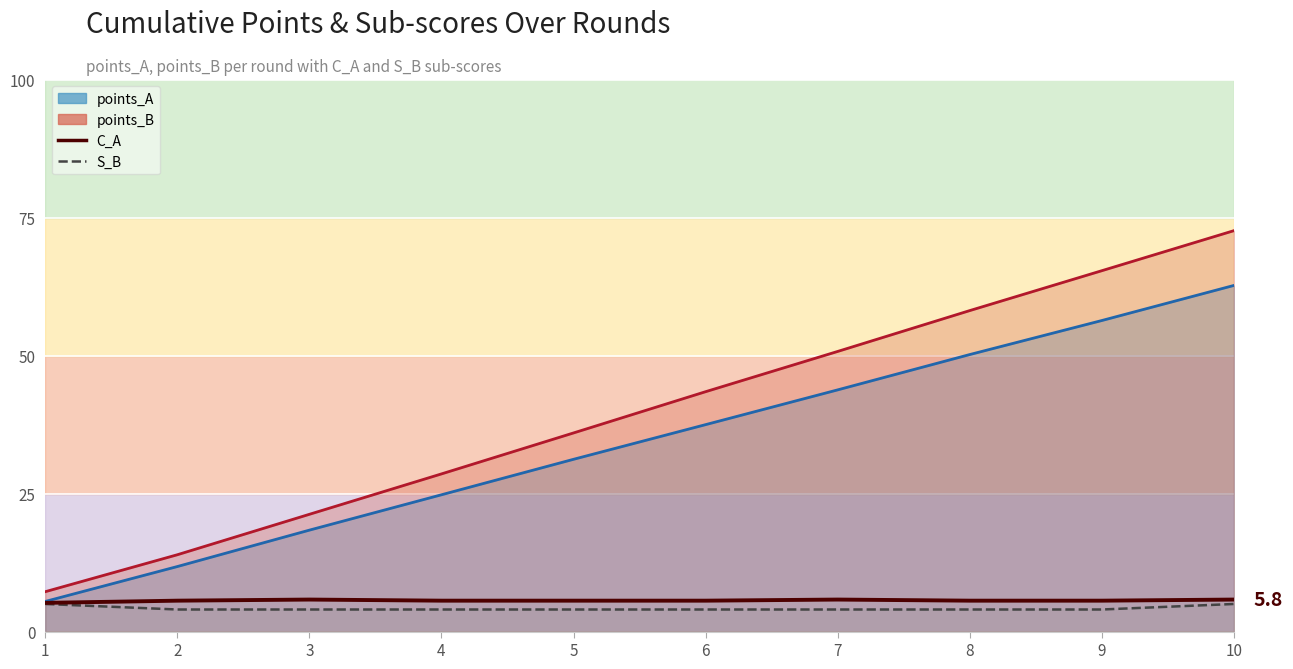

Reading left to right, list all the values displayed in this chart.

1=5.2	2=5.6	3=5.8	4=5.6	5=5.6	6=5.6	7=5.8	8=5.6	9=5.6	10=5.8